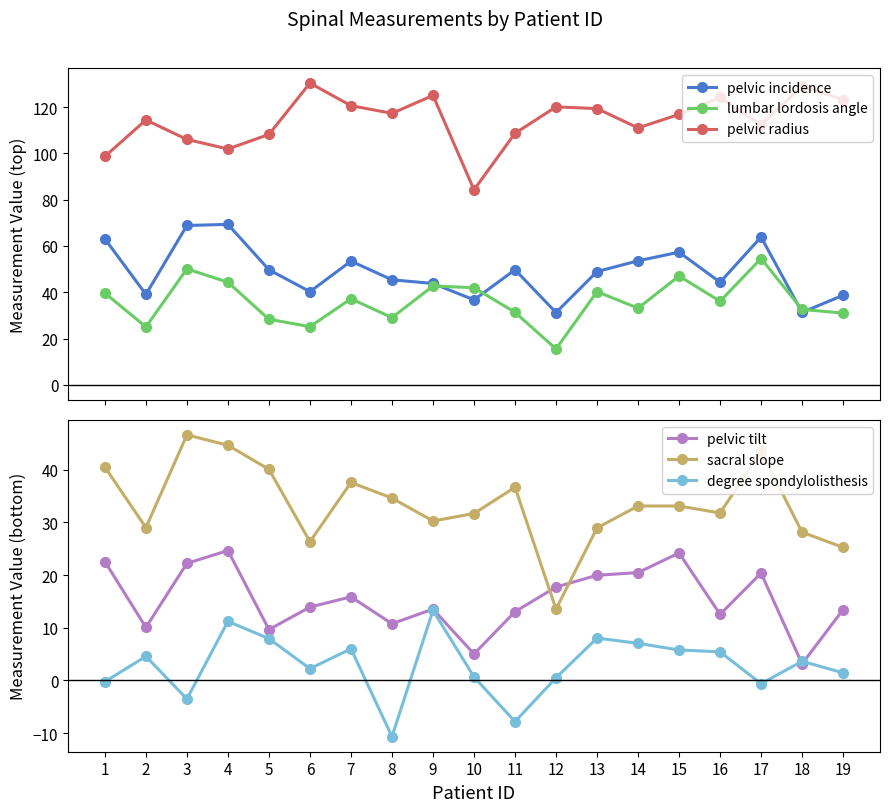

How many interior local peaks does the degree spondylolisthesis series have?

6